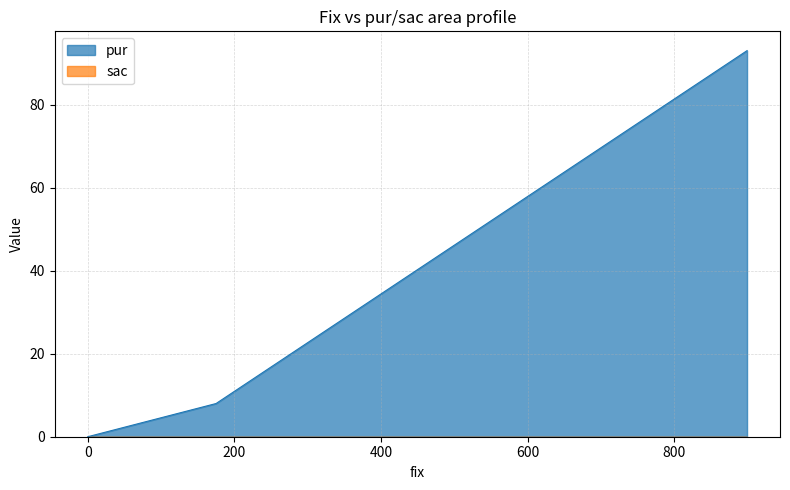

What is the highest value of the pur series?

93